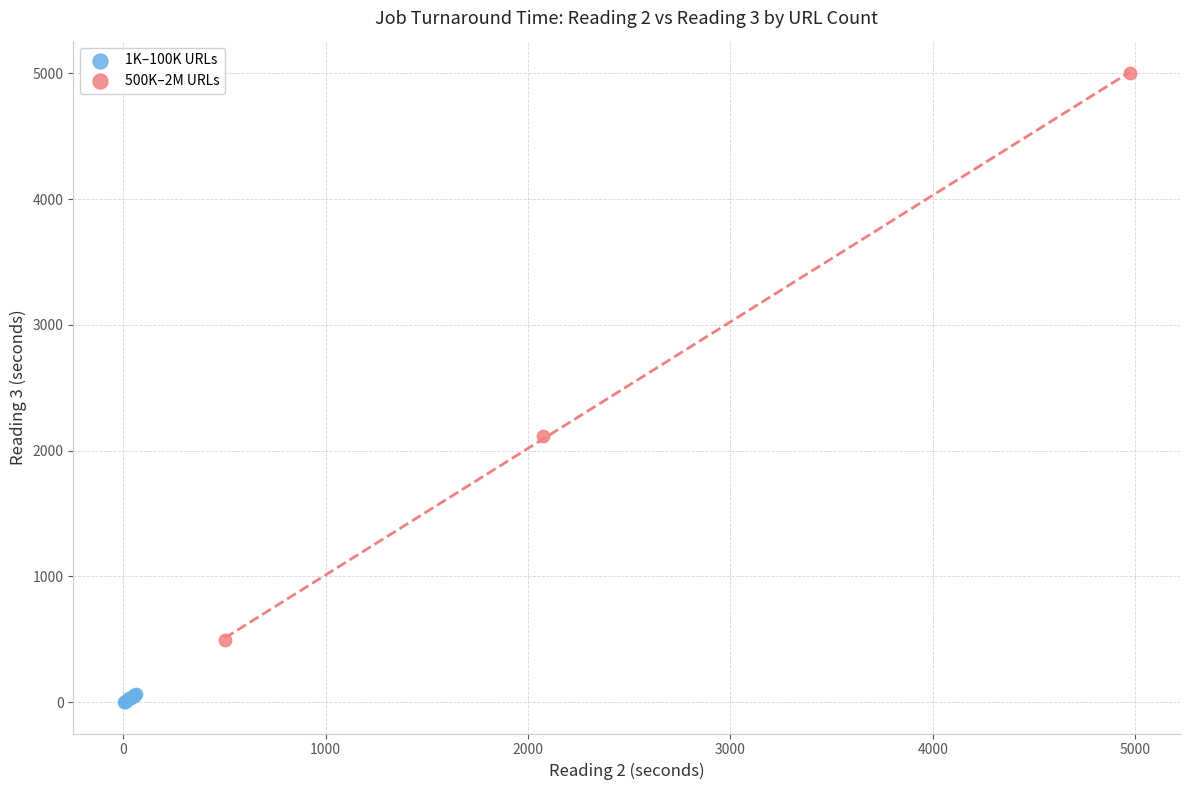

Which series contains the highest Y value?

500K–2M URLs